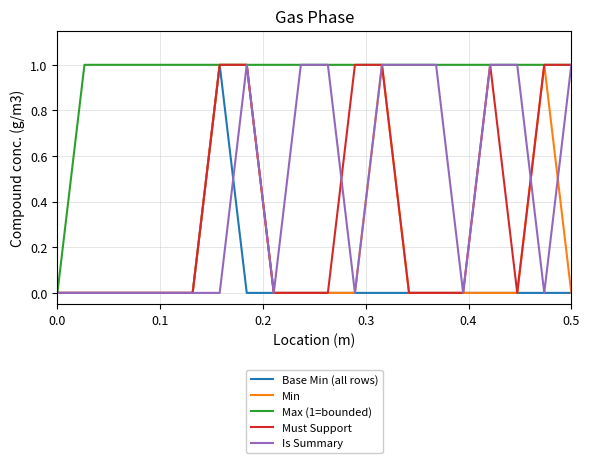

Which series has the largest total across all categories?

Max (1=bounded)